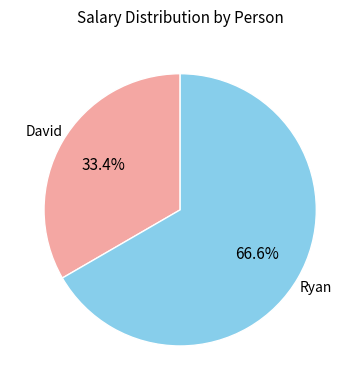

To the nearest percent, what percentage of the pie is Ryan?

67%